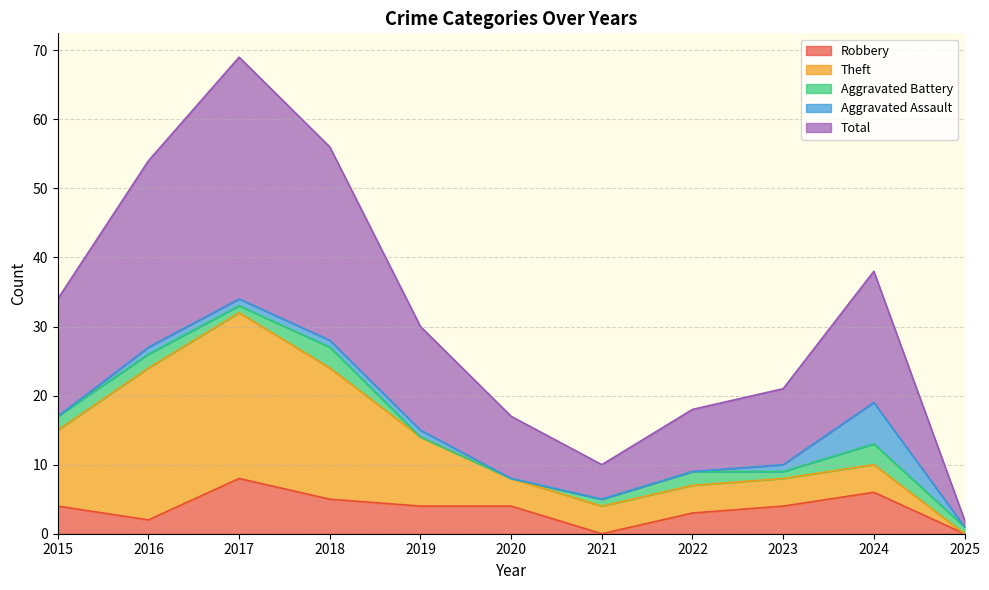

Which series changed the most between 2015 and 2020?

Total